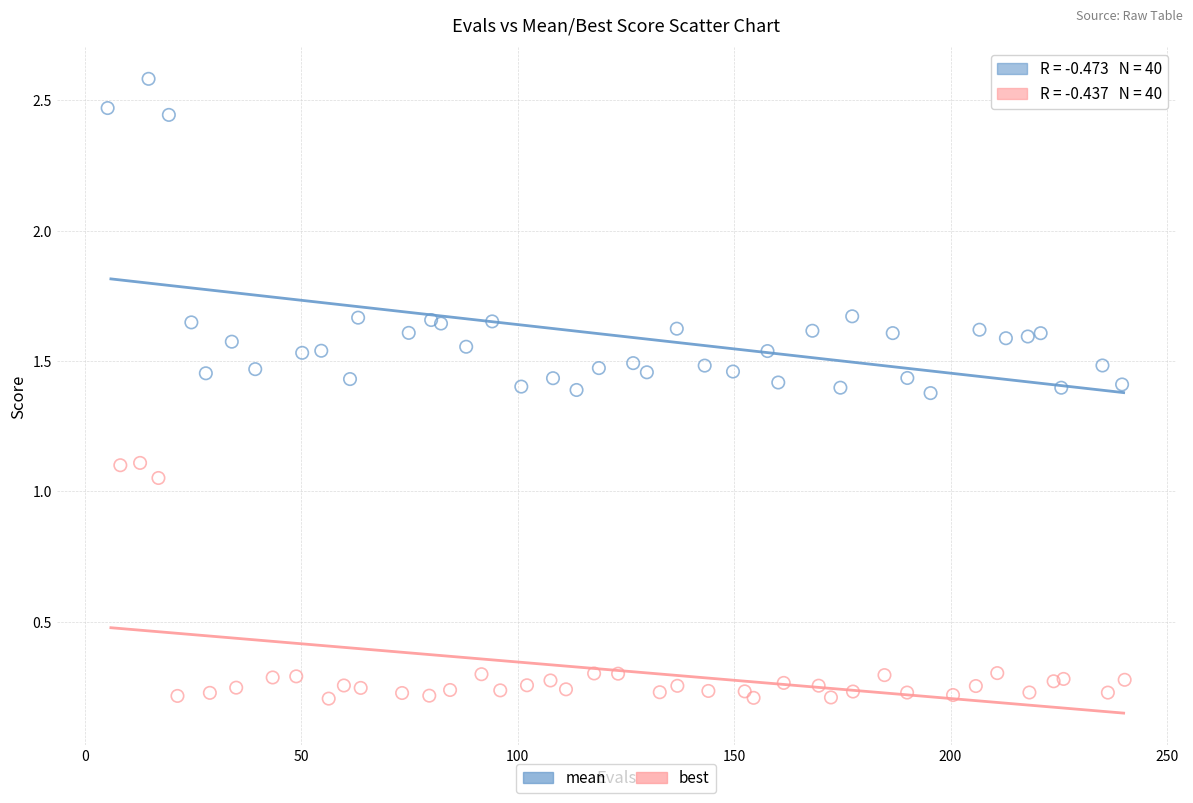

Which series contains the highest Y value?

mean